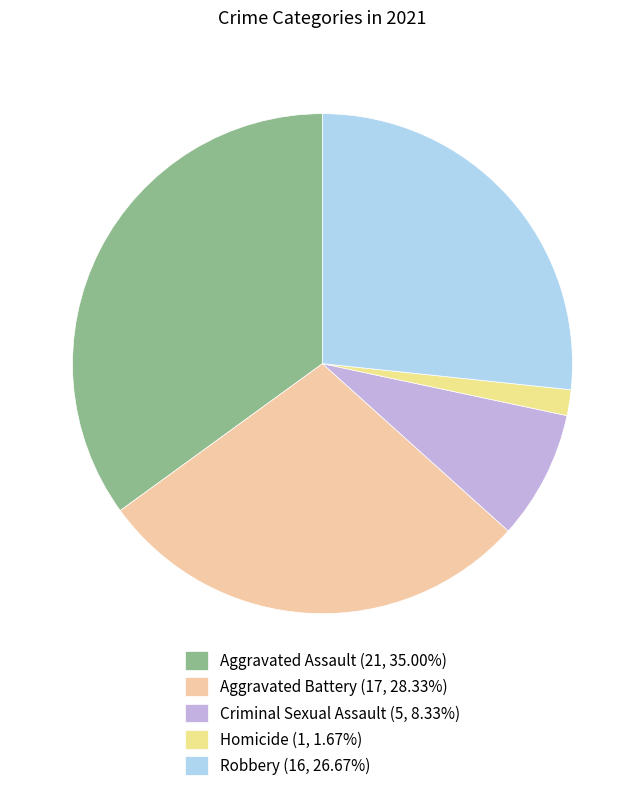

What is the ratio of the value at Criminal Sexual Assault to the value at Robbery?

0.3